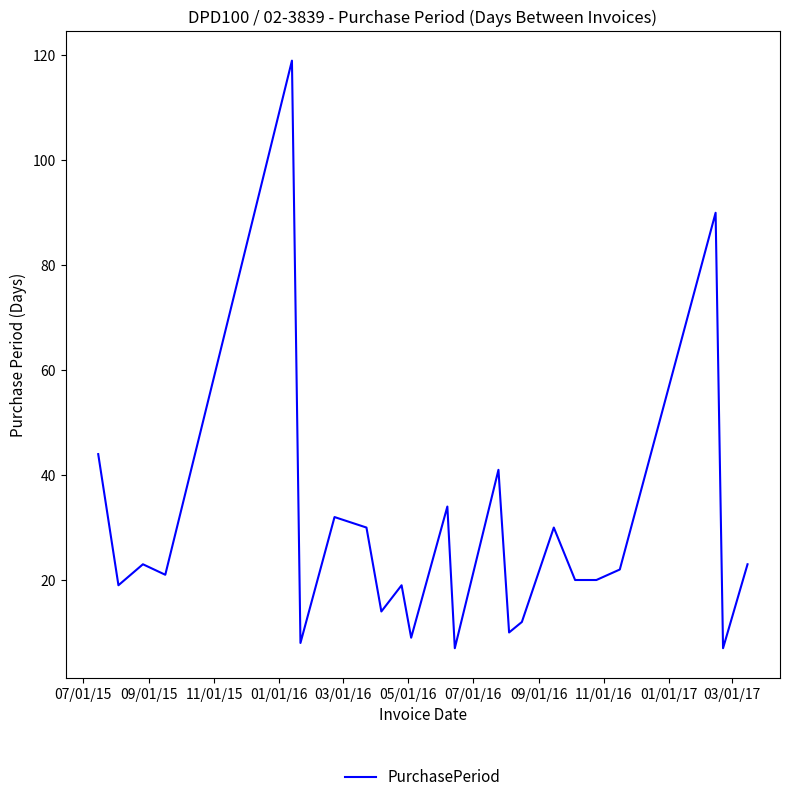

How many interior local peaks (higher than both neighbors) does the data have?

8